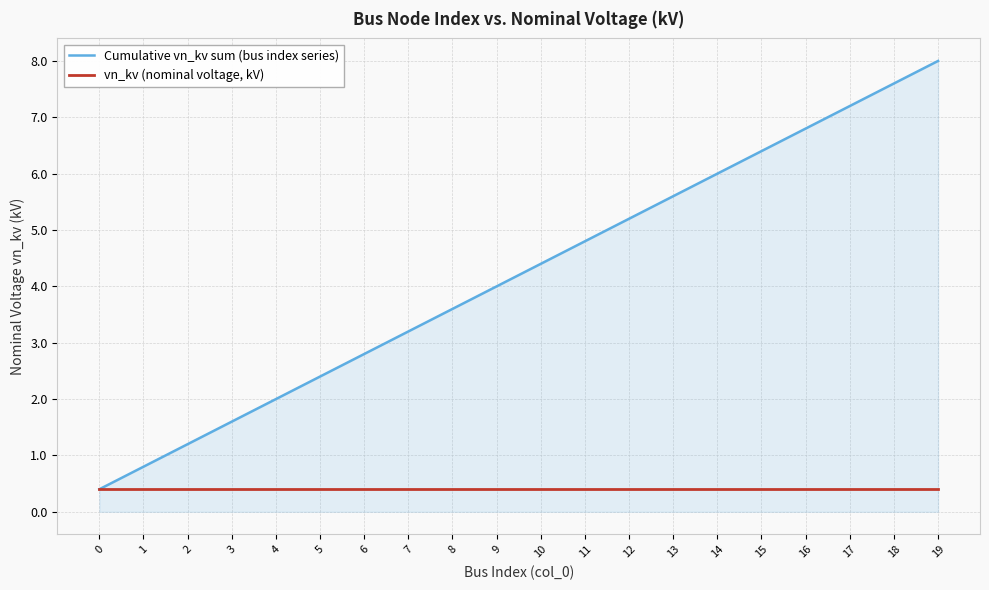

Which series has the largest range (max minus min)?

Cumulative vn_kv sum (bus index series)